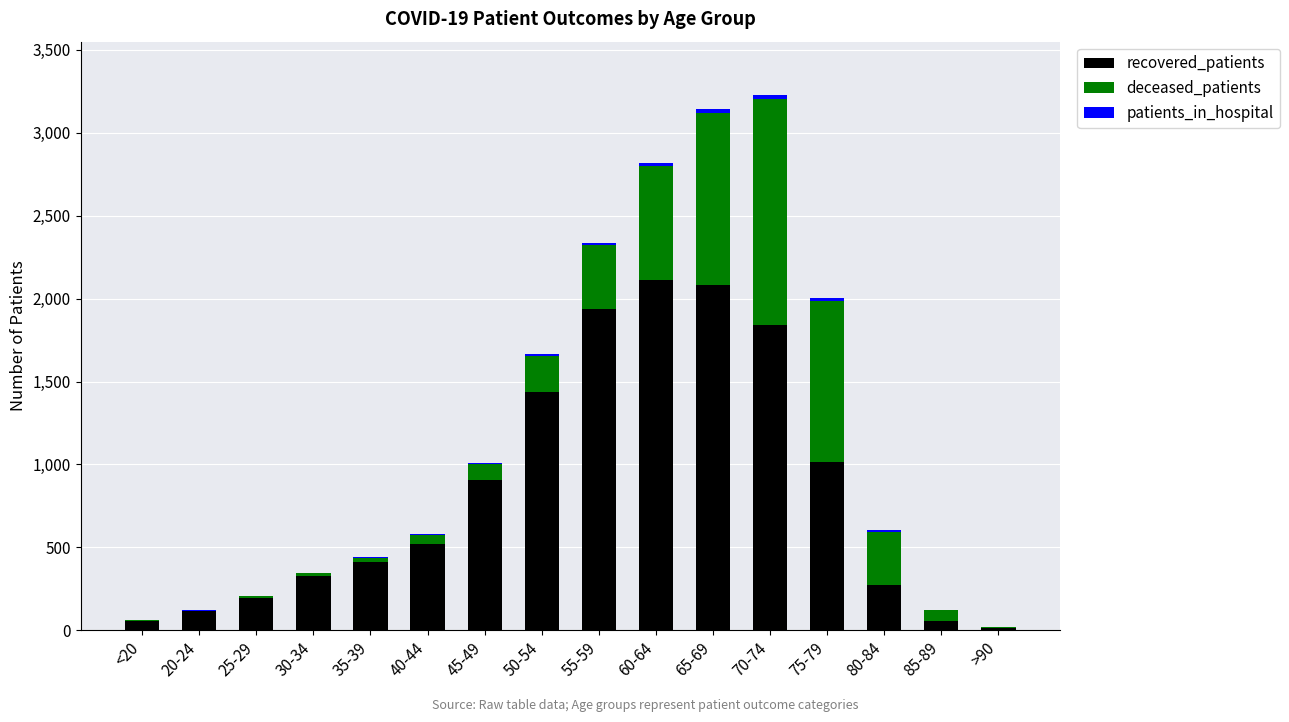

True or false: recovered_patients has a value of 270 at 80-84.

True